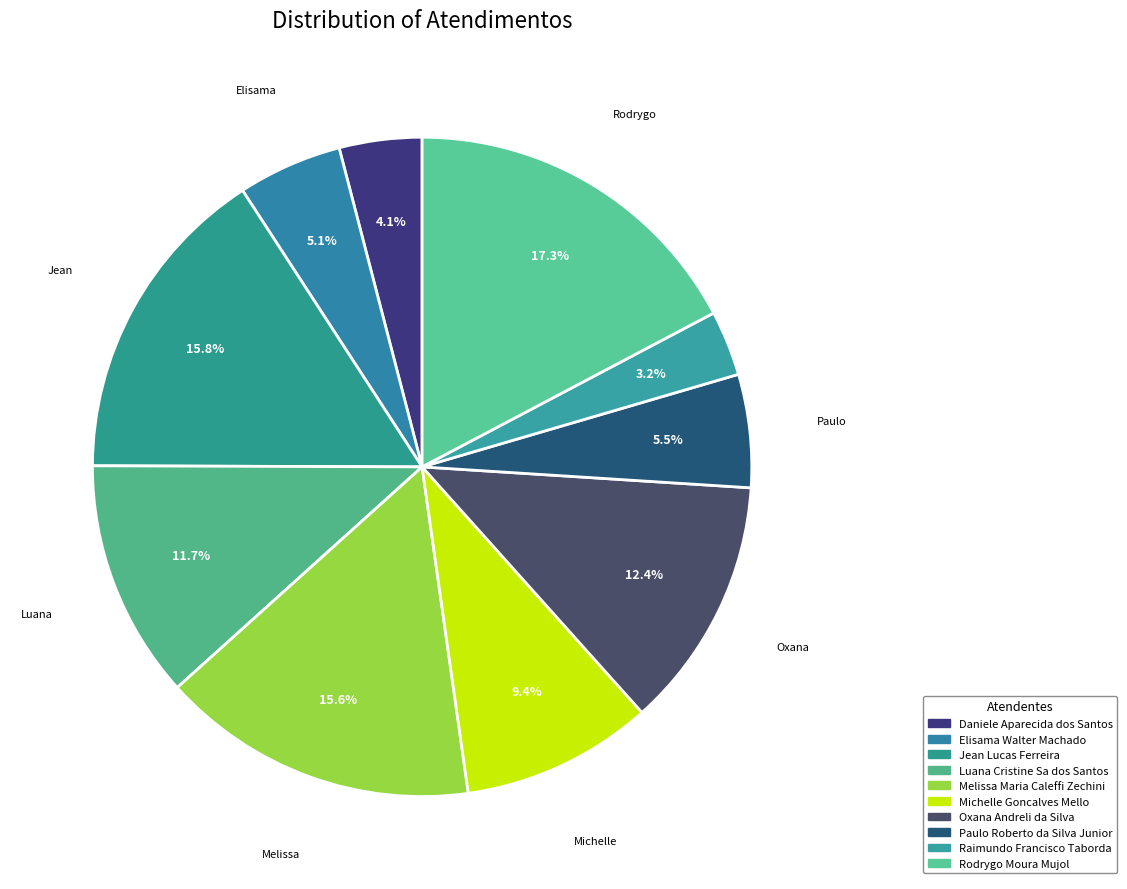

What is the ratio of the value at Oxana Andreli da Silva to the value at Elisama Walter Machado?

2.4